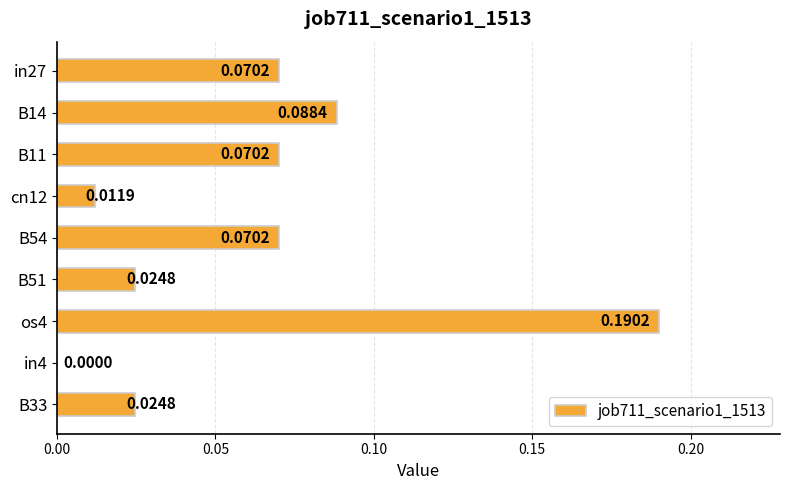

What is the sum of all values?

0.6